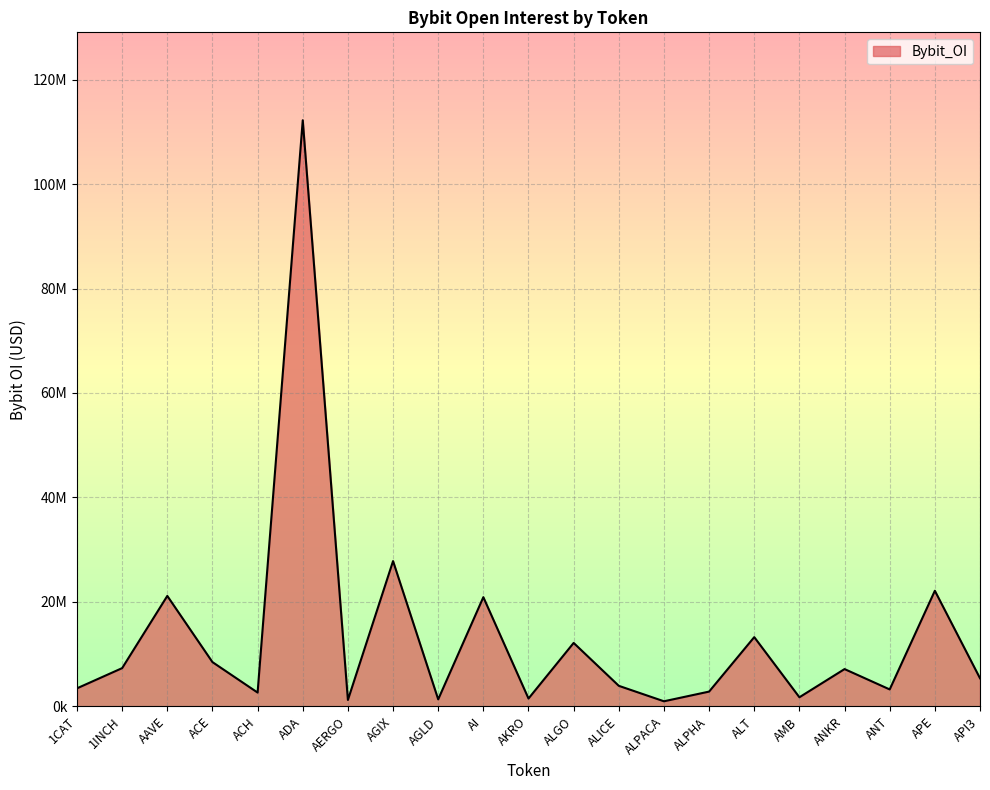

What is the change in value from 1INCH to AAVE?

+13822904